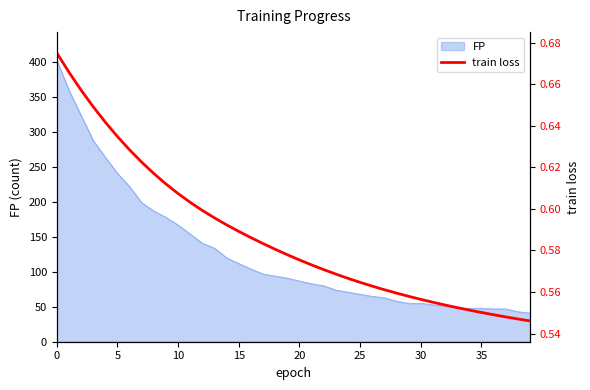

The chart shows a value of 0.9 at 10. True or false?

False